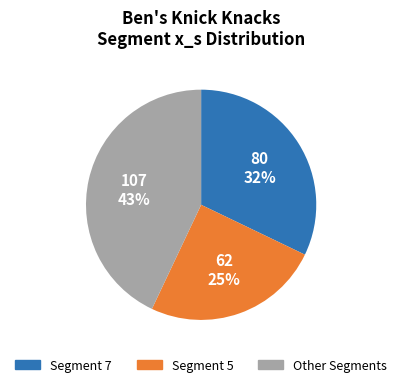

What percentage is the Segment 5 slice, to the nearest percent?

25%